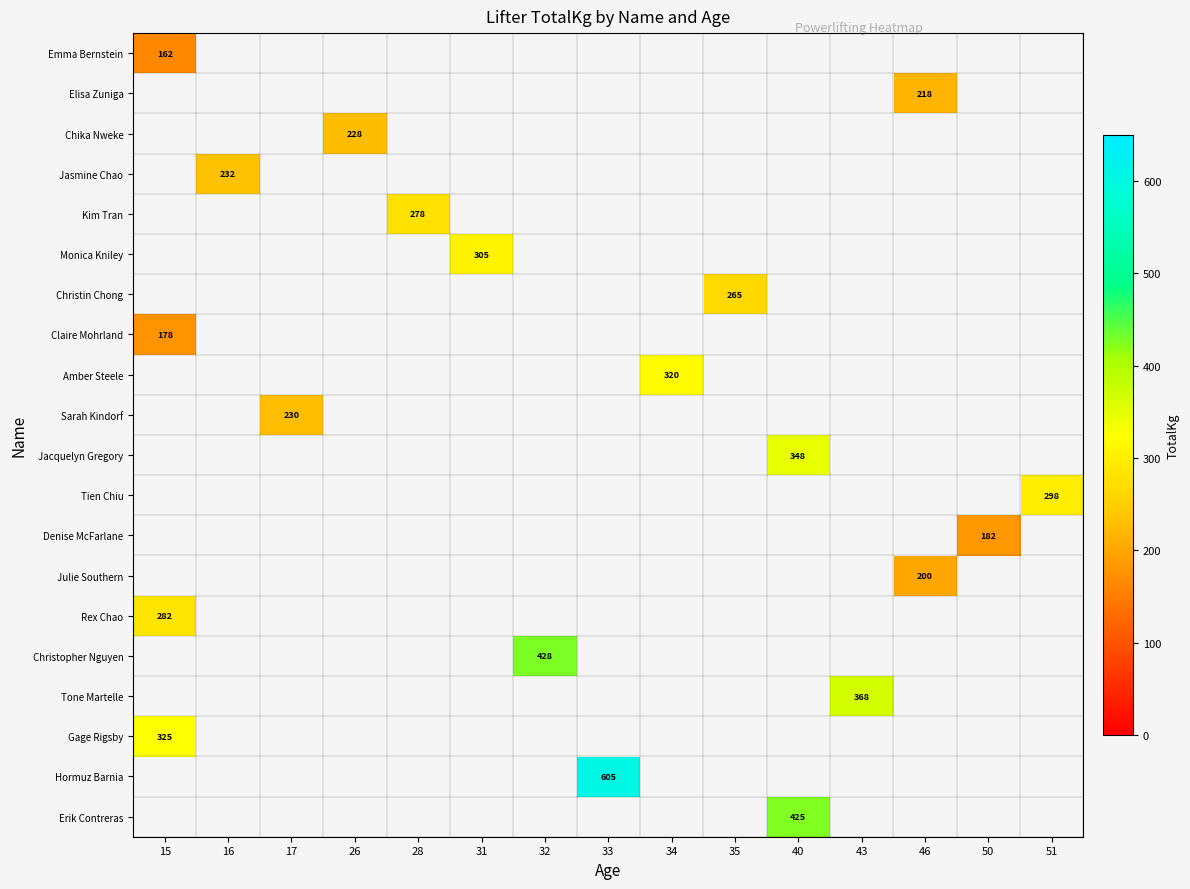

Which category has the highest value in the row_16 series?

15